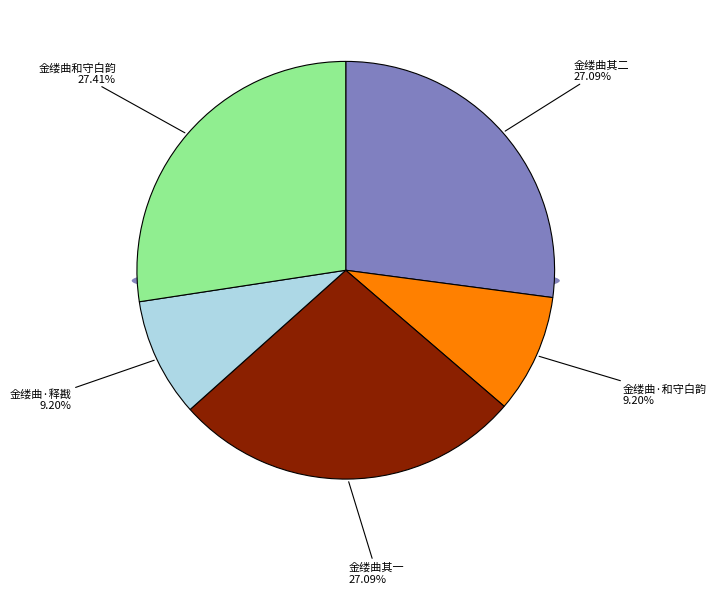

True or false: 金缕曲 和守白韵，赠李释戡，稼轩体 accounts for 37% of the total.

False